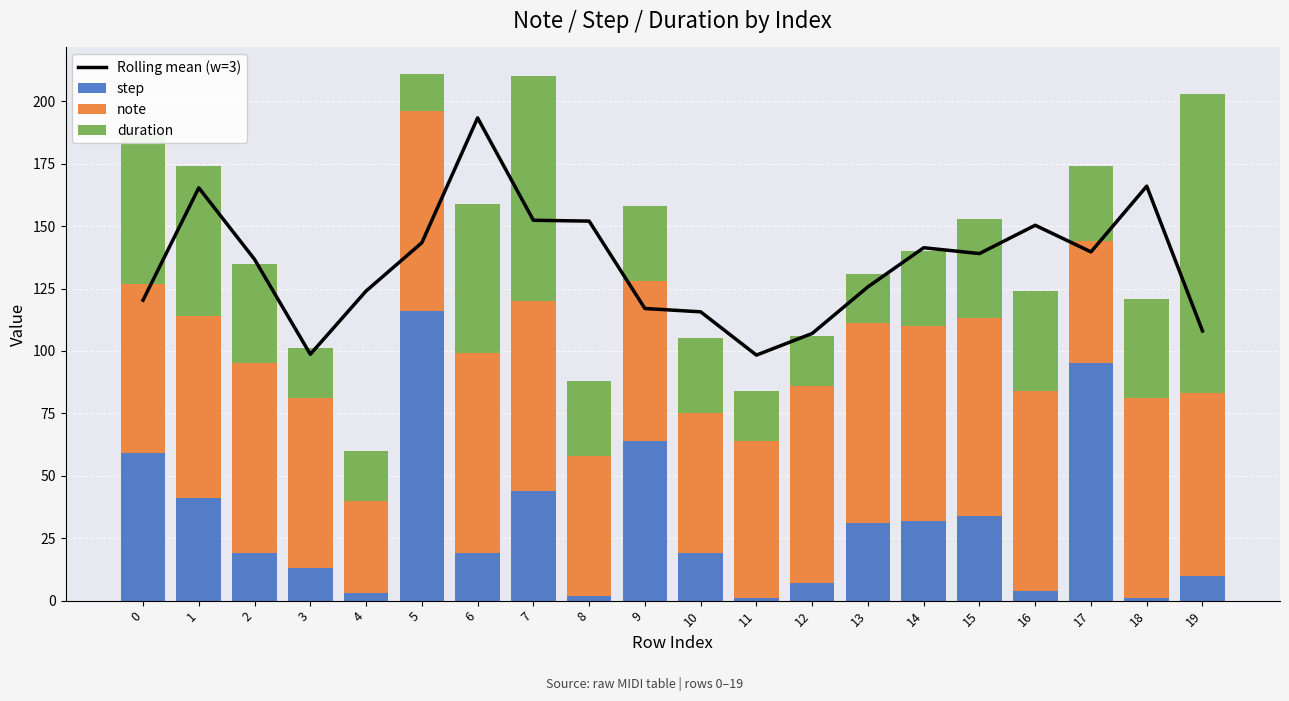

Which series has the widest spread of values?

step